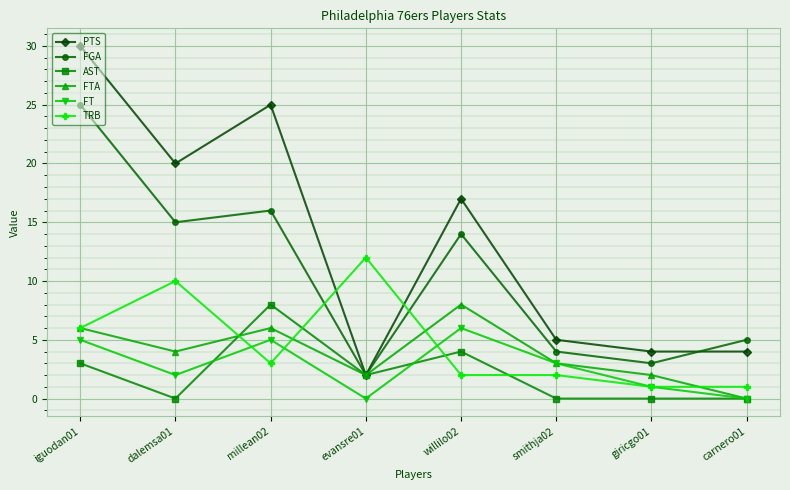

Reading left to right, what are all the values shown in this chart?

PTS: 30	20	25	2	17	5	4	4
FGA: 25	15	16	2	14	4	3	5
AST: 3	0	8	2	4	0	0	0
FTA: 6	4	6	2	8	3	2	0
FT: 5	2	5	0	6	3	1	0
TRB: 6	10	3	12	2	2	1	1